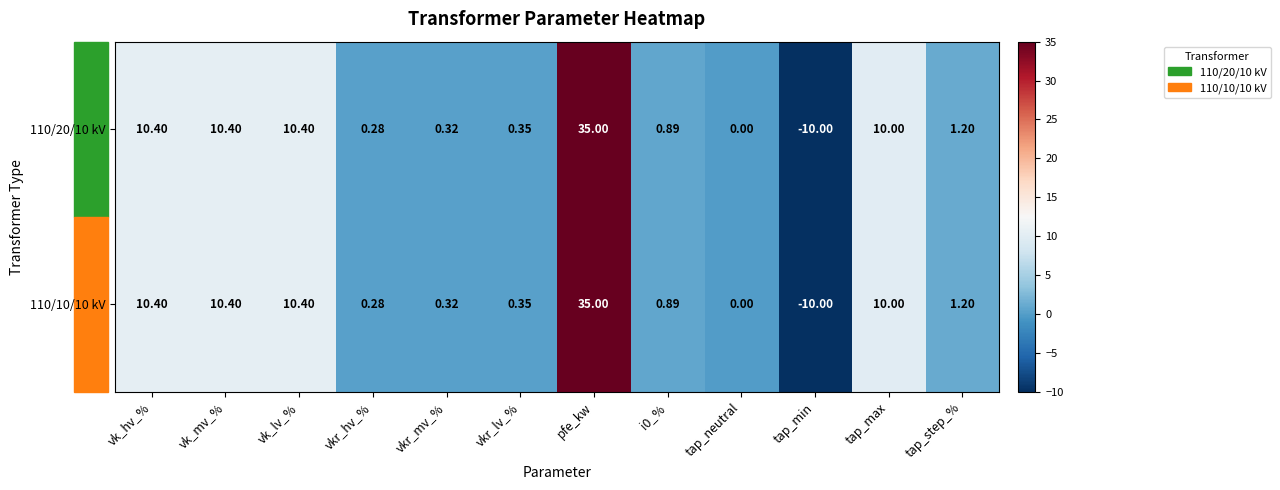

At which category is the sum across all series the highest?

pfe_kw